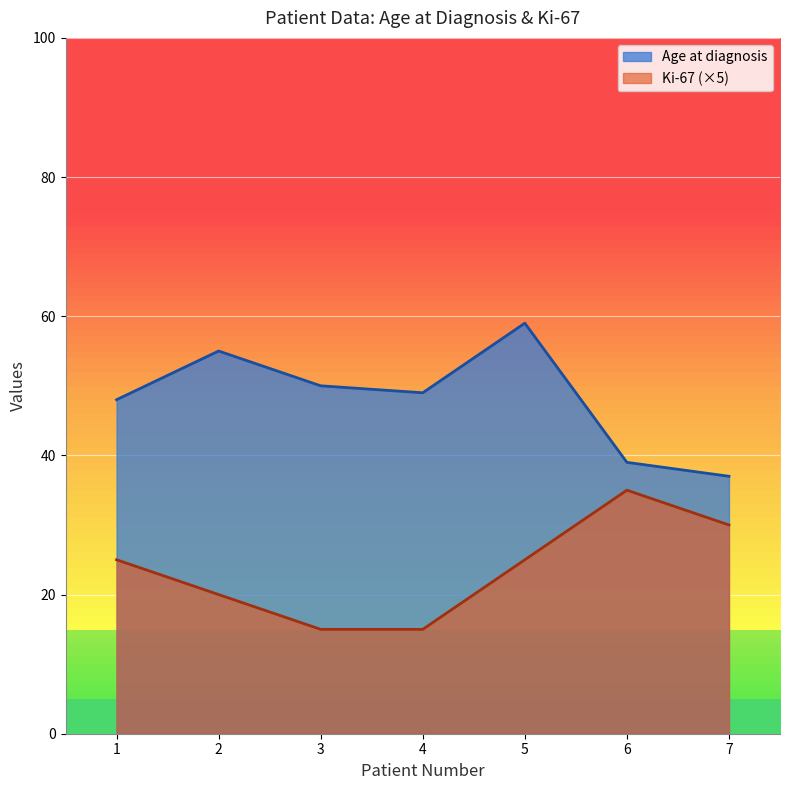

How many values in the Ki-67 series exceed 25?

2